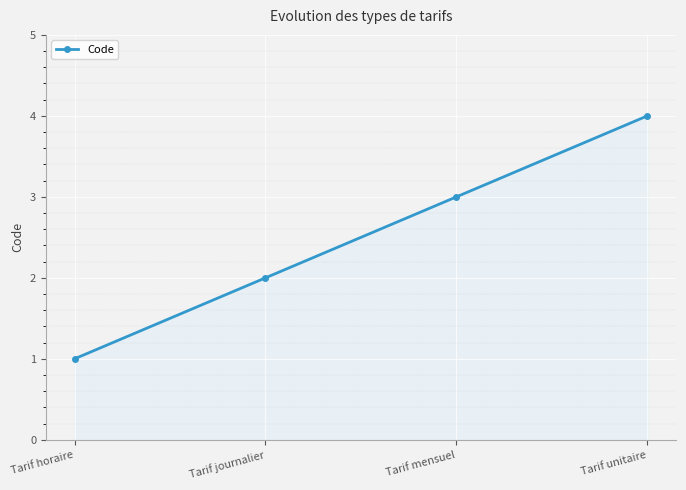

Rank the categories by value from highest to lowest.

Tarif unitaire, Tarif mensuel, Tarif journalier, Tarif horaire